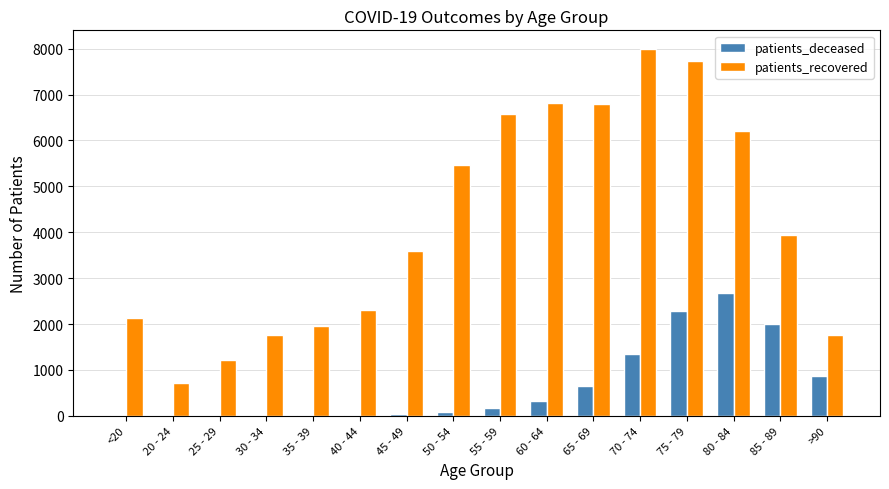

What is the maximum value for patients_deceased?

2677